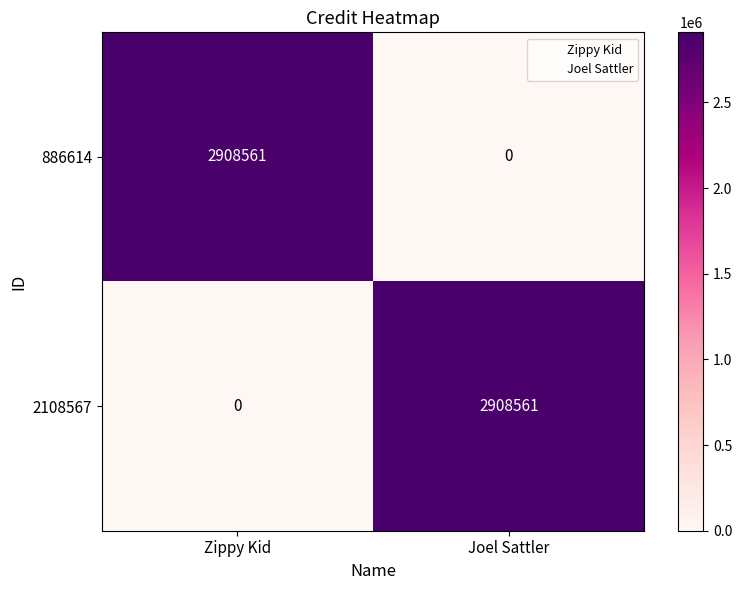

What is the total value across all series at Zippy Kid?

2908561